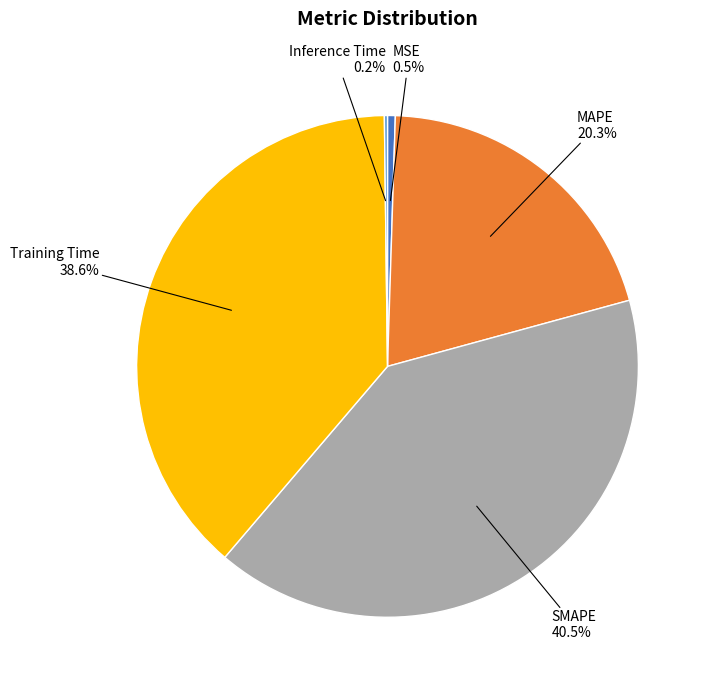

Is there a majority slice in this chart?

No